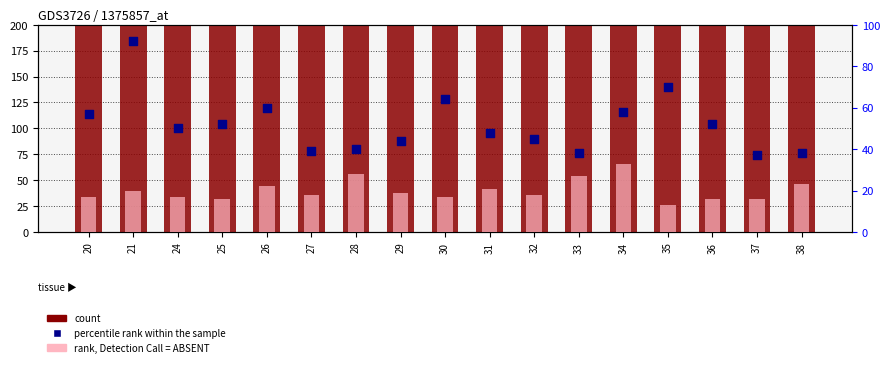

At how many categories does at least one series exceed 159?

17